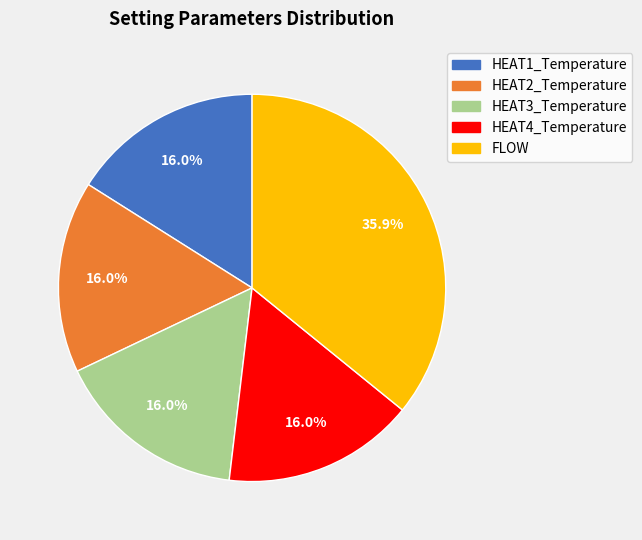

Count the number of slices in the pie.

5